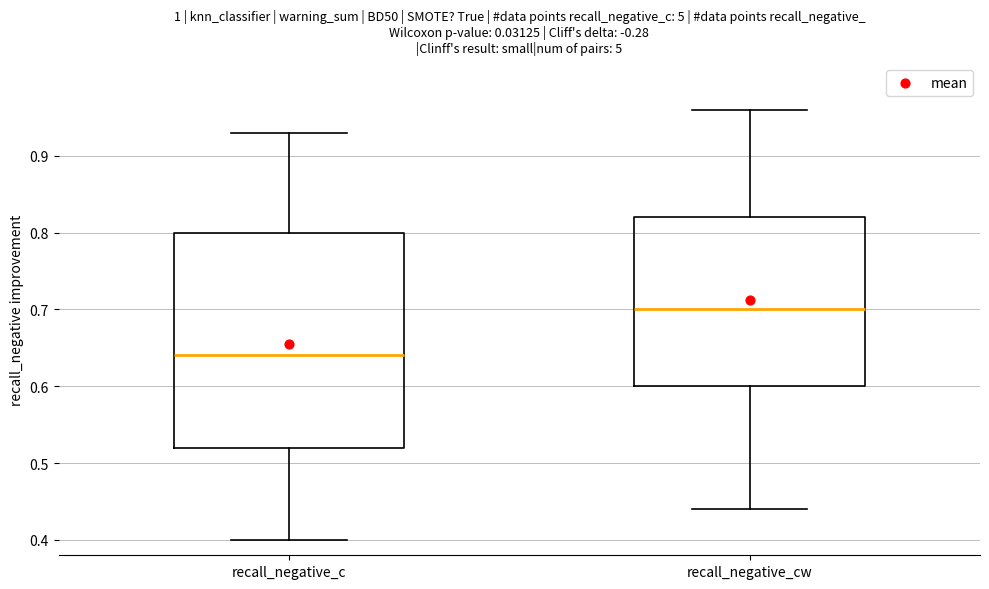

Which box's median line is the highest?

recall_negative_cw